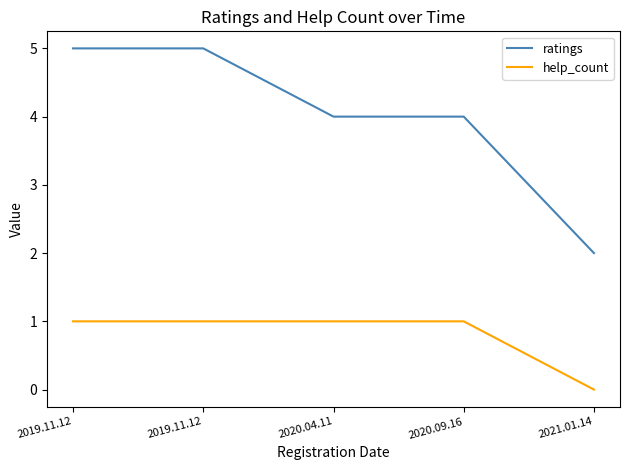

Which series changed the most between 2019.11.12 and 2020.04.11?

ratings